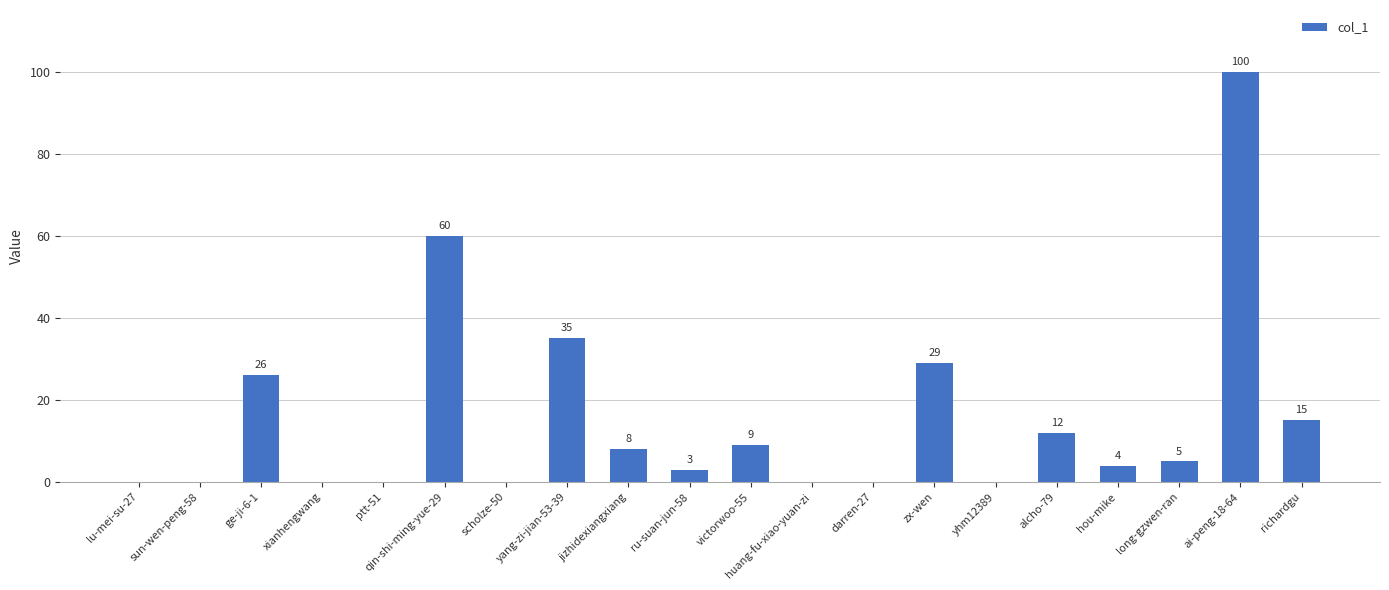

Reading left to right, transcribe all the data shown in this chart.

lu-mei-su-27=0	sun-wen-peng-58=0	ge-ji-6-1=26	xianhengwang=0	ptt-51=0	qin-shi-ming-yue-29=60	scholze-50=0	yang-zi-jian-53-39=35	jizhidexiangxiang=8	ru-suan-jun-58=3	victorwoo-55=9	huang-fu-xiao-yuan-zi=0	darren-27=0	zx-wen=29	yhm12389=0	alcho-79=12	hou-mike=4	long-gzwen-ran=5	ai-peng-18-64=100	richardgu=15